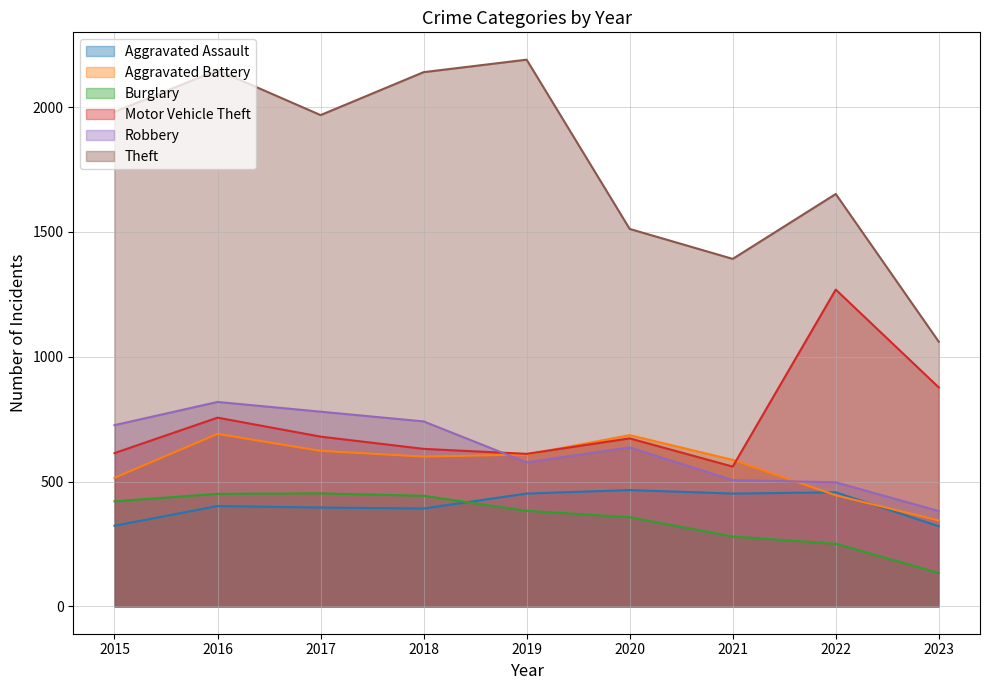

How many lines are shown in the chart?

6